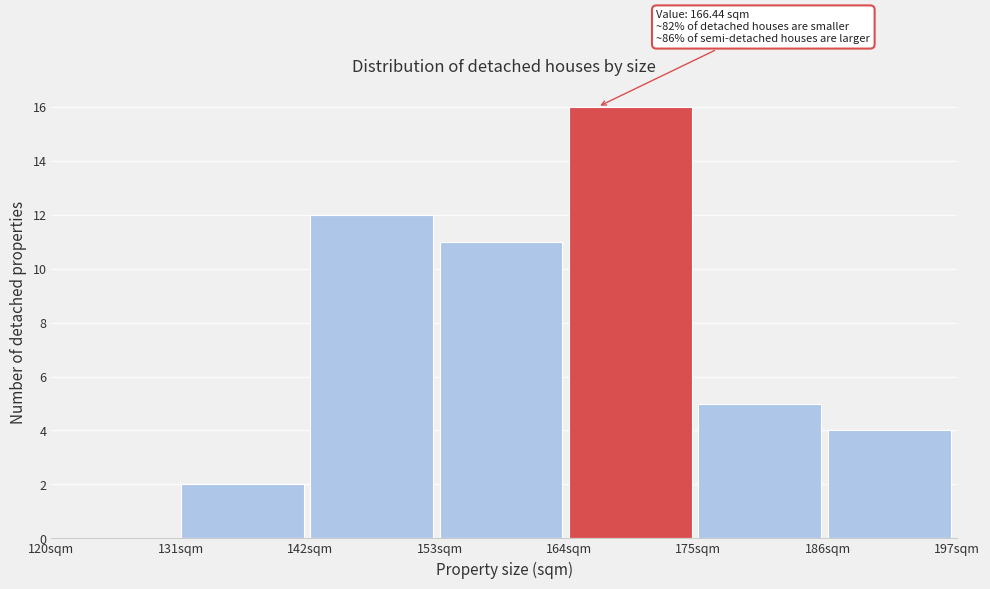

Over which range of the x-axis is the bar tallest?

164 to 175